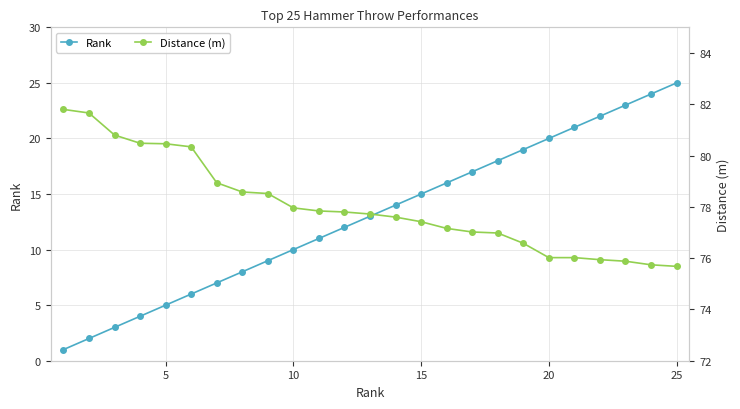

True or false: Distance (m) and Rank cross at least once.

False